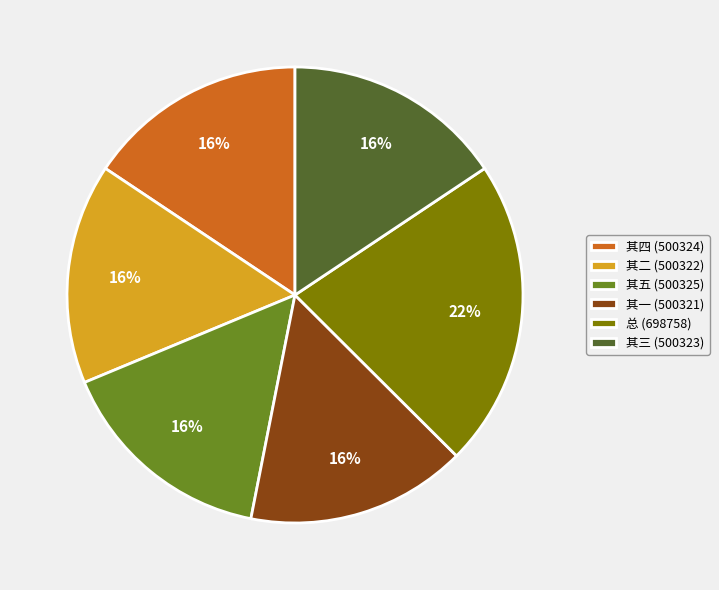

Count the number of slices in the pie.

6